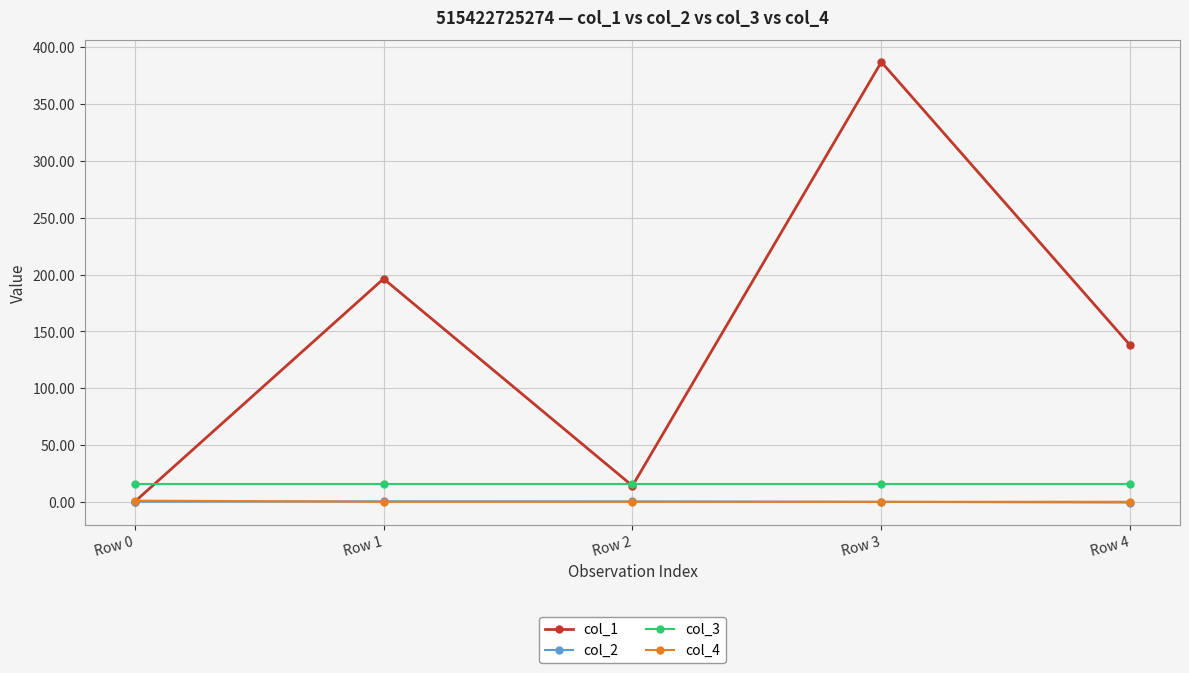

What is the value of the col_1 point at the 3rd from the left?

14.0